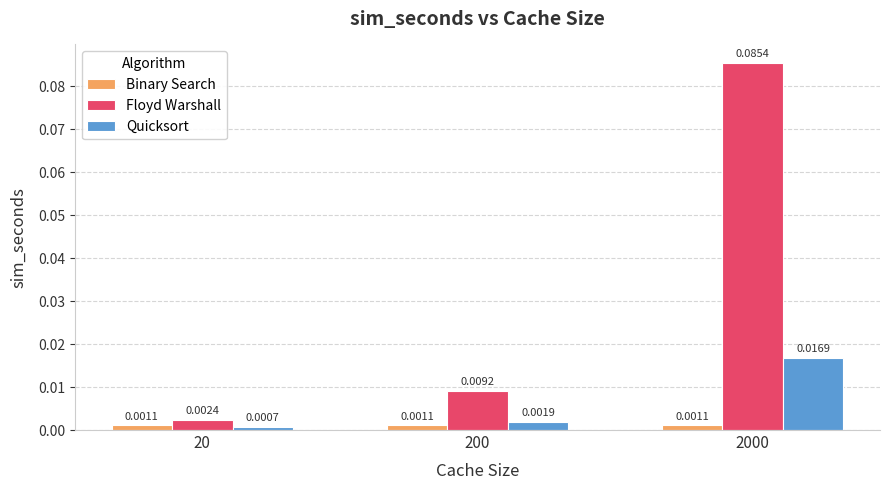

List the labels in order of Quicksort value, largest first.

2000, 200, 20